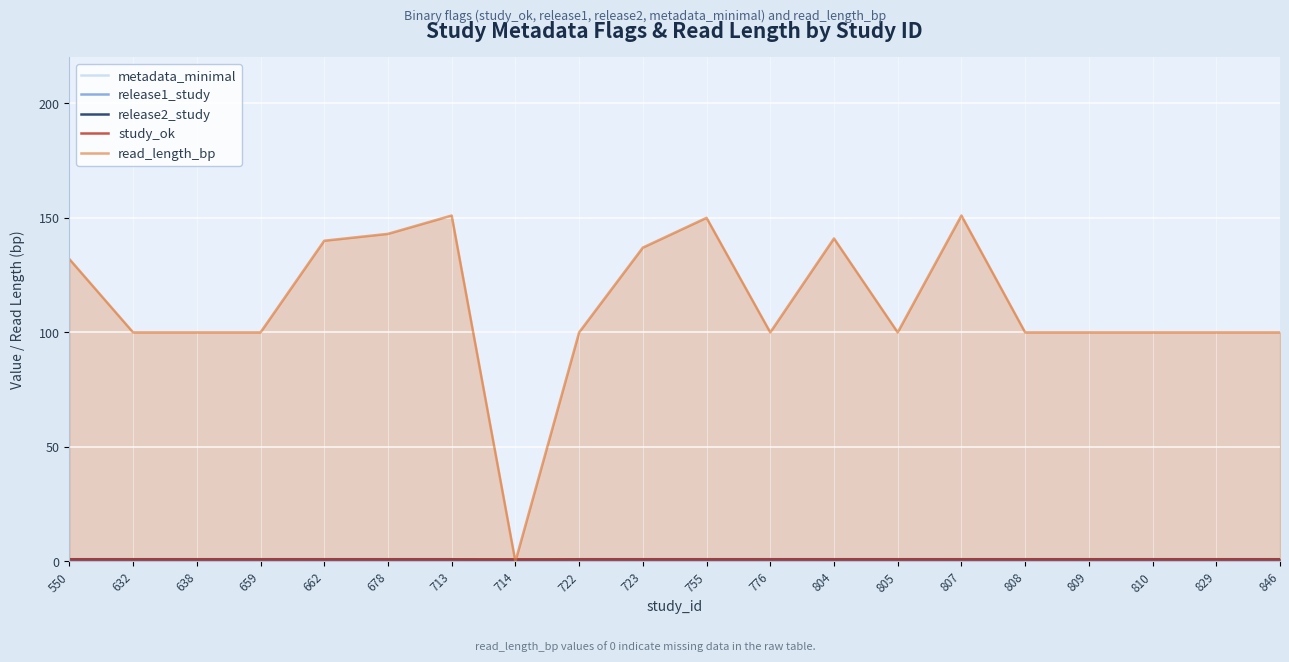

At which category does the chart reach its minimum across all series?

550